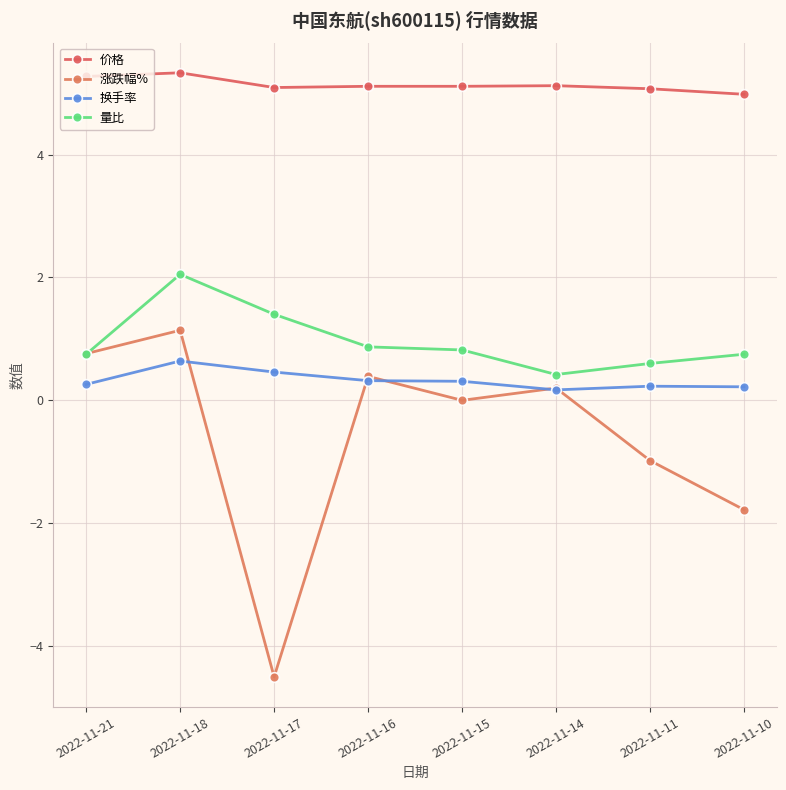

What is the total value across all series at 2022-11-16?

6.7